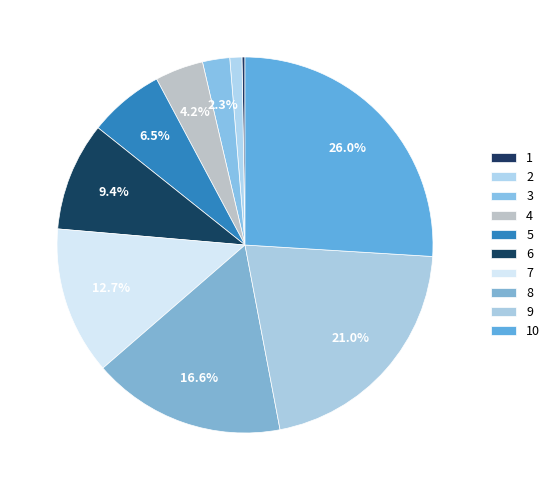

Count the number of slices in the pie.

10